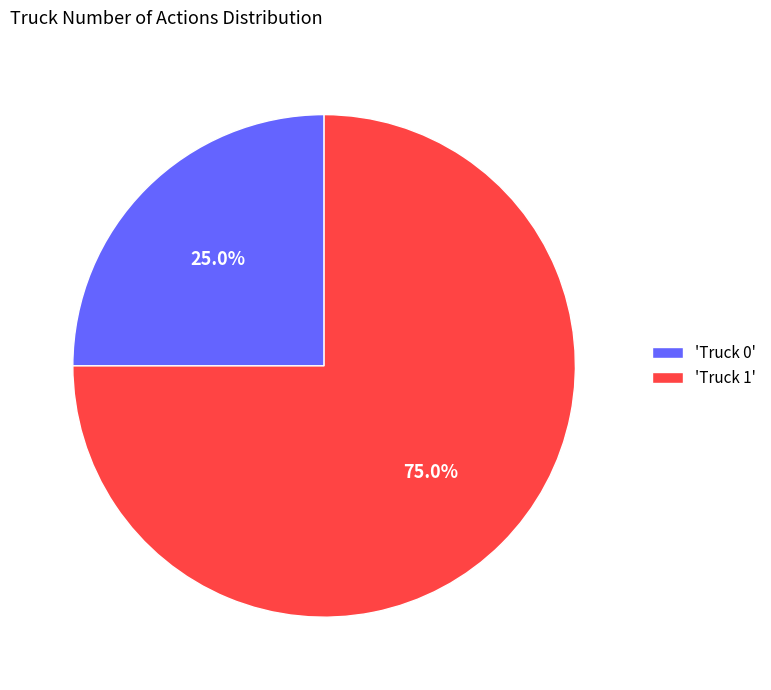

How many segments does this pie chart have?

2